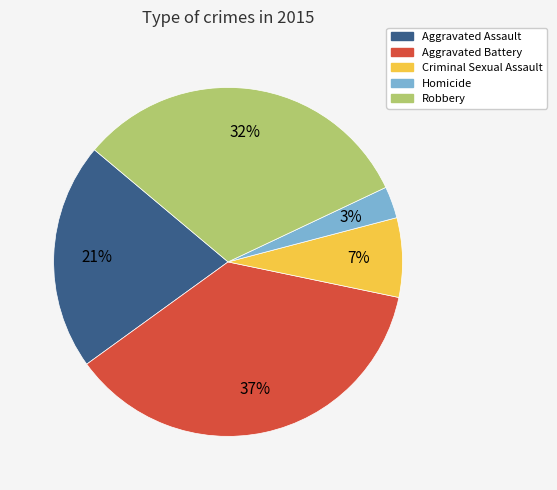

Which slice is the largest?

Aggravated Battery